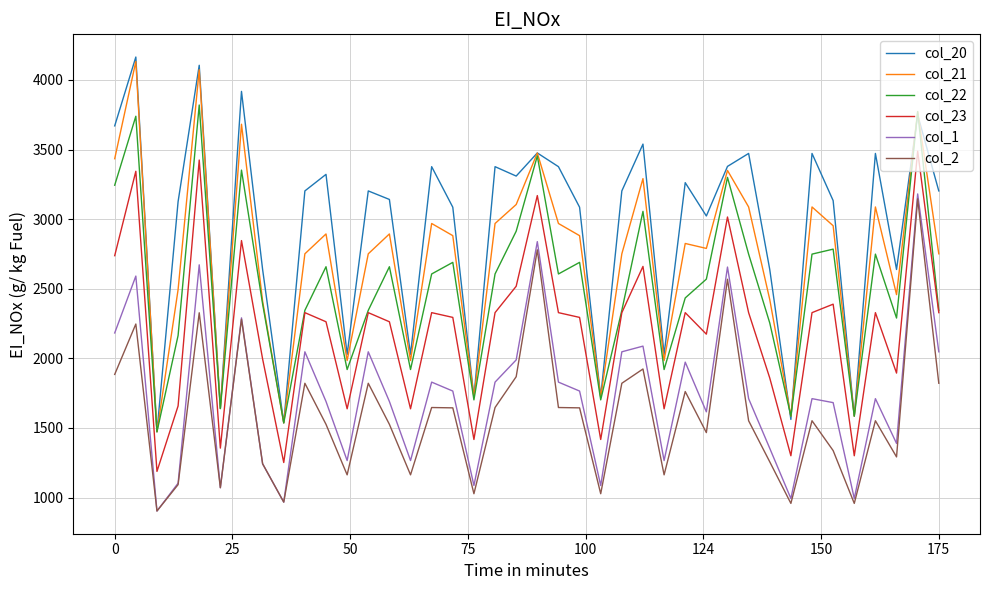

Which series has the largest total across all categories?

col_20